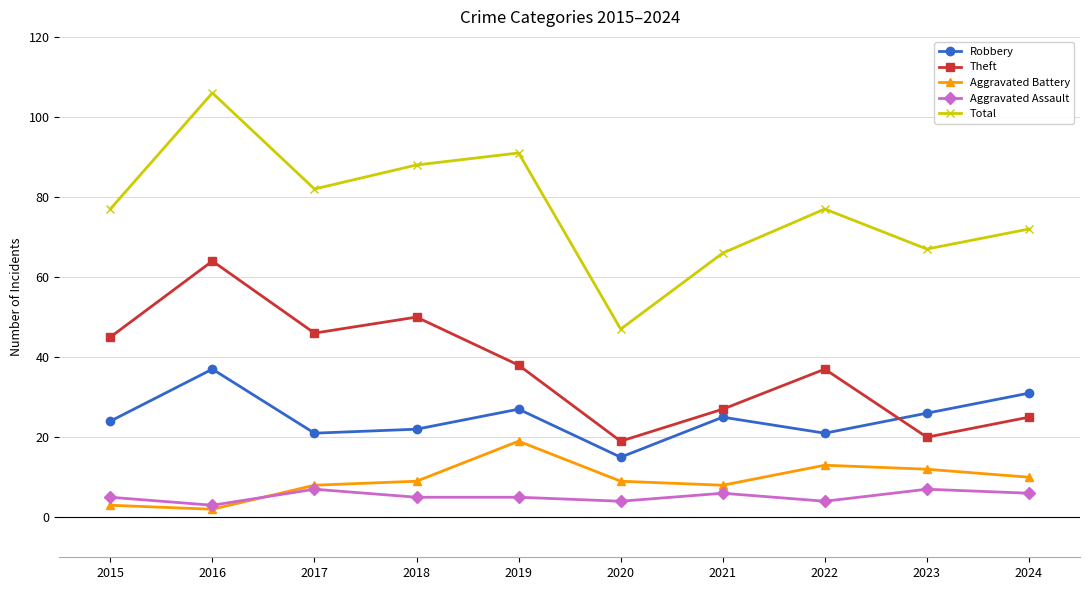

Does the chart have visible grid lines?

Yes